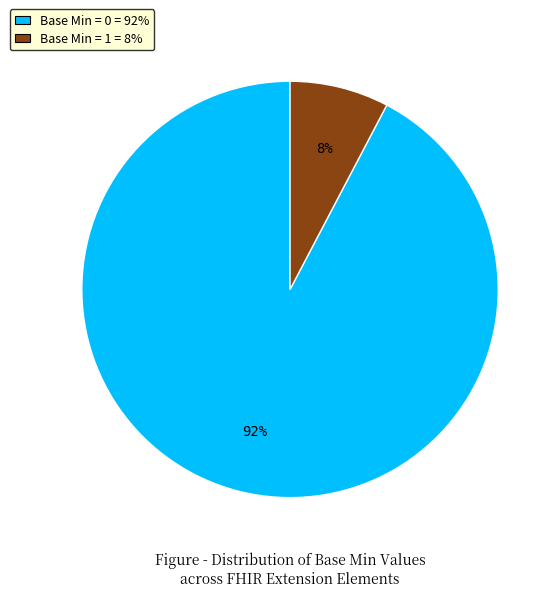

Does any single category account for the majority?

Yes